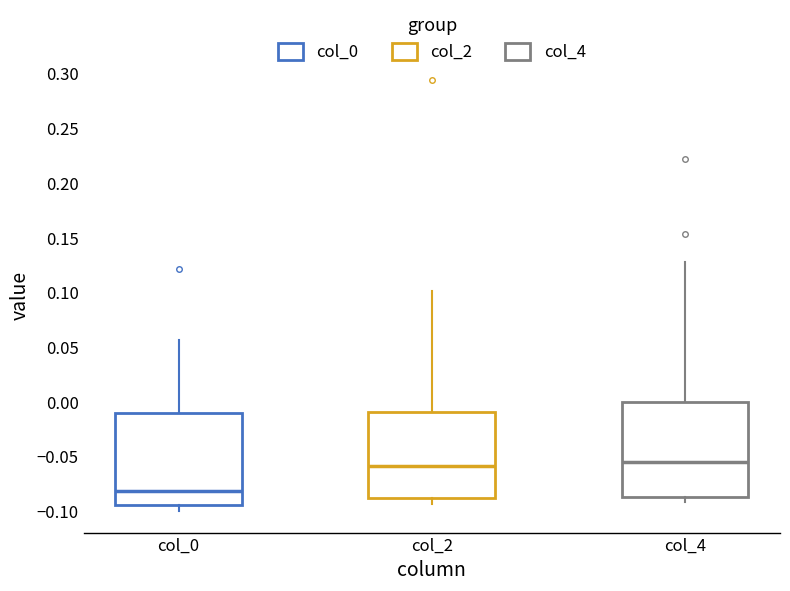

Reading left to right, read every box against the y-axis: the position of its median line, the range the box covers, and the ends of its whiskers. The values are not printed on the chart, so give them approximately, as read against the axis.

col_0: median -0.080, box -0.095 to -0.010, whiskers -0.100 to 0.055
col_2: median -0.060, box -0.090 to -0.010, whiskers -0.095 to 0.100
col_4: median -0.055, box -0.085 to 0.000, whiskers -0.090 to 0.130